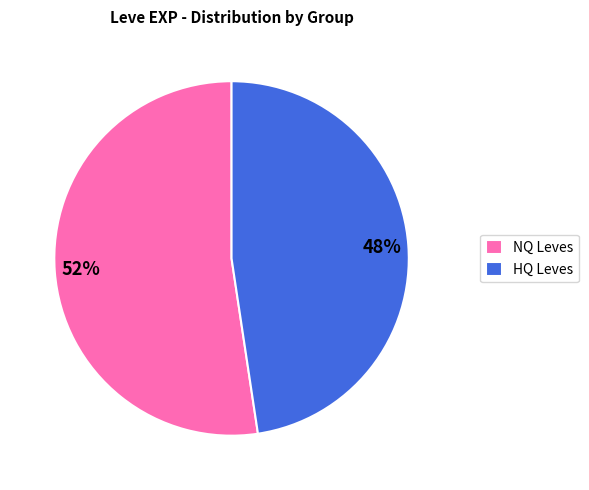

Combined, do HQ Leves and NQ Leves account for over 50%?

Yes